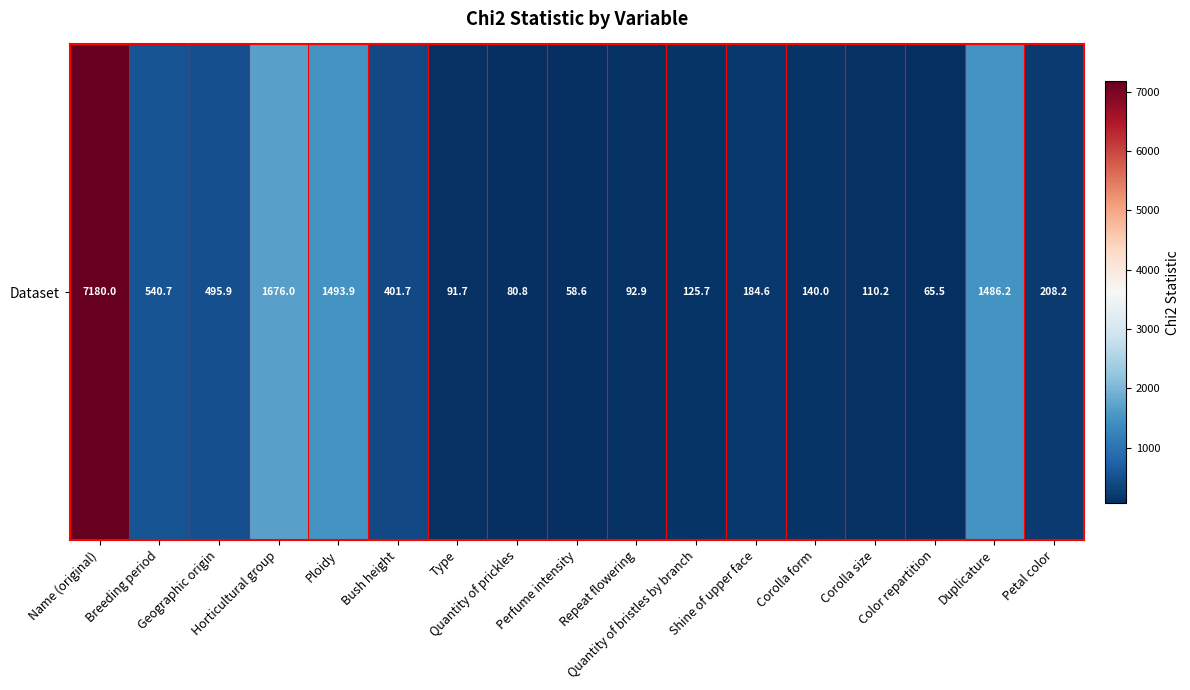

True or false: the data shows 38.3 at Repeat flowering.

False